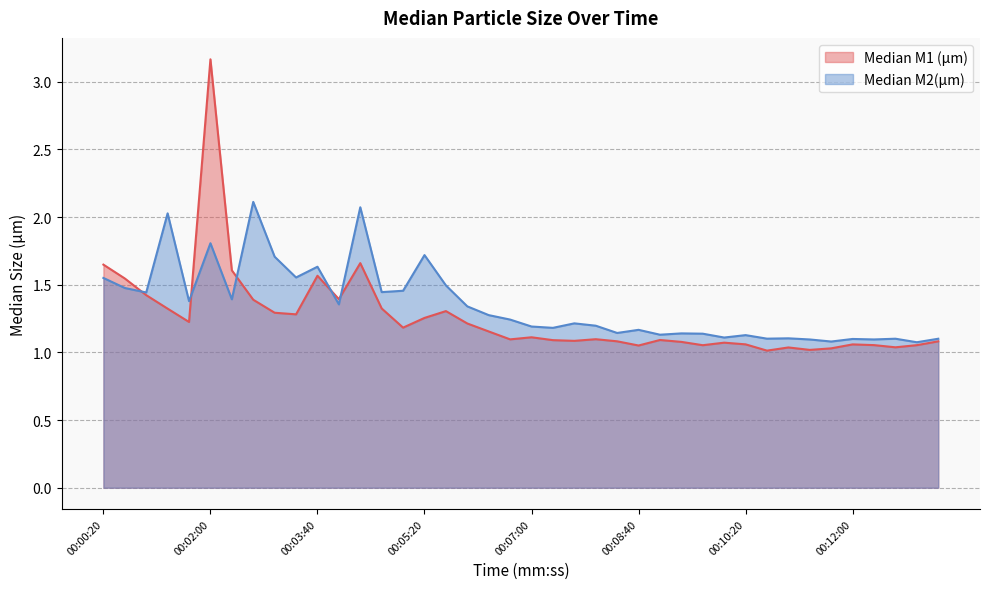

What are all the series names shown in the legend?

Median M1 (µm), Median M2(µm)